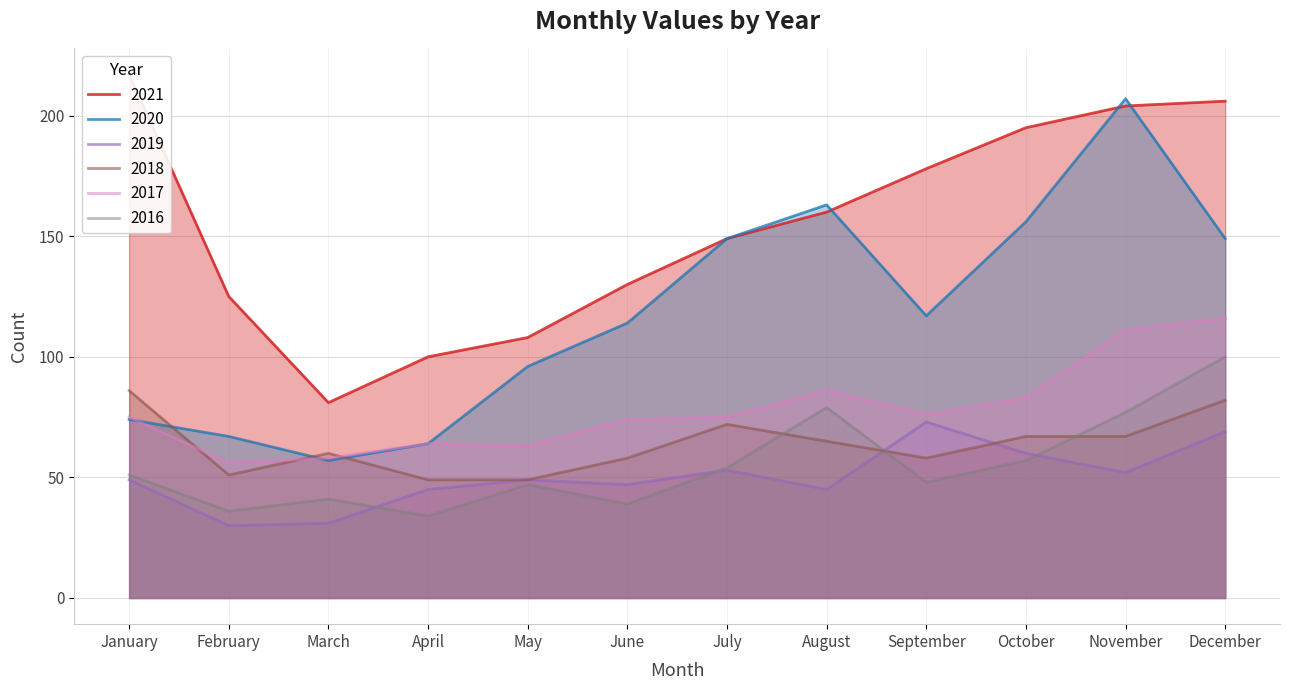

List the labels in order of 2020 value, largest first.

November, August, October, July, December, September, June, May, January, February, April, March